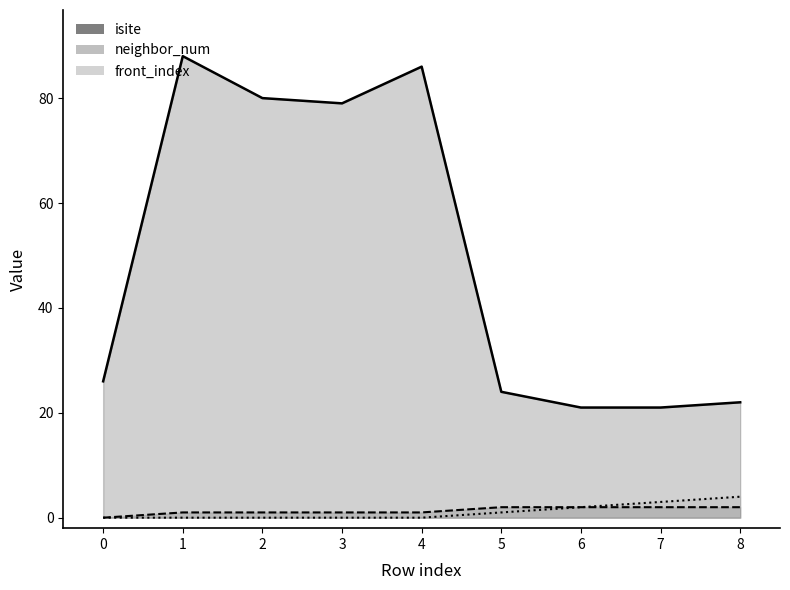

How many values in front_index are above zero?

4